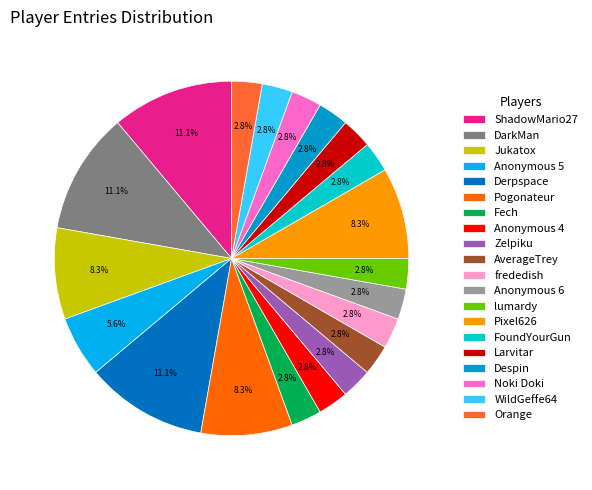

How much of the chart is everything except Anonymous 6?

97.2%